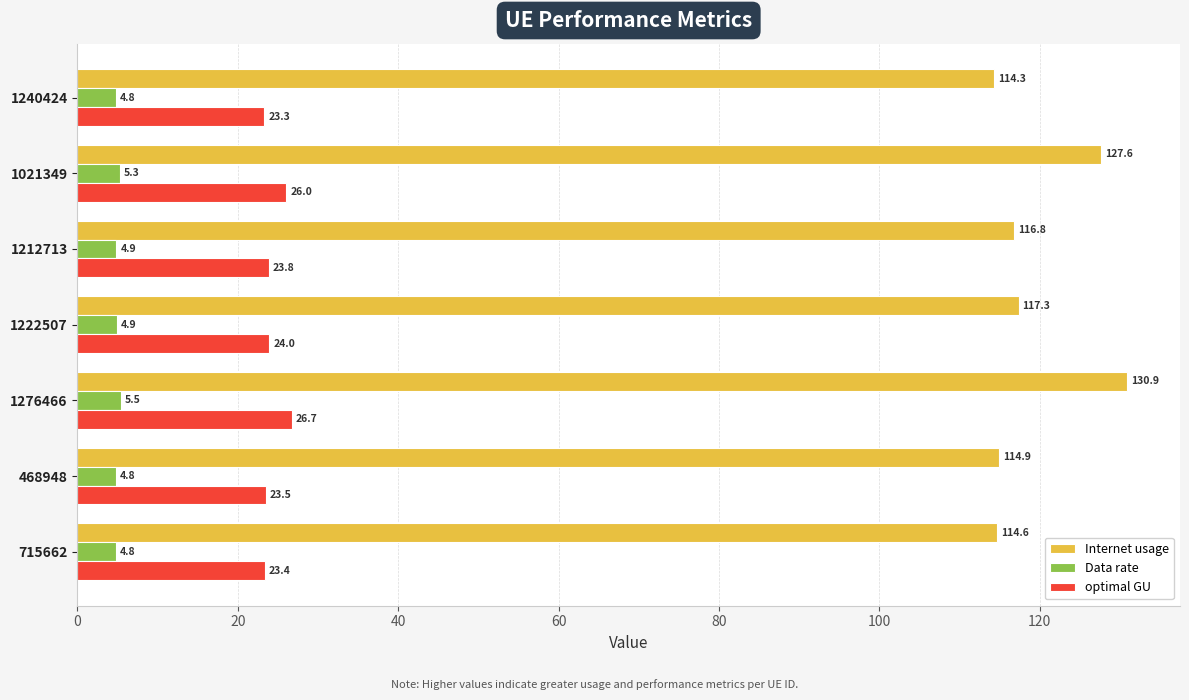

The optimal GU series shows 36.3 at 1240424. True or false?

False